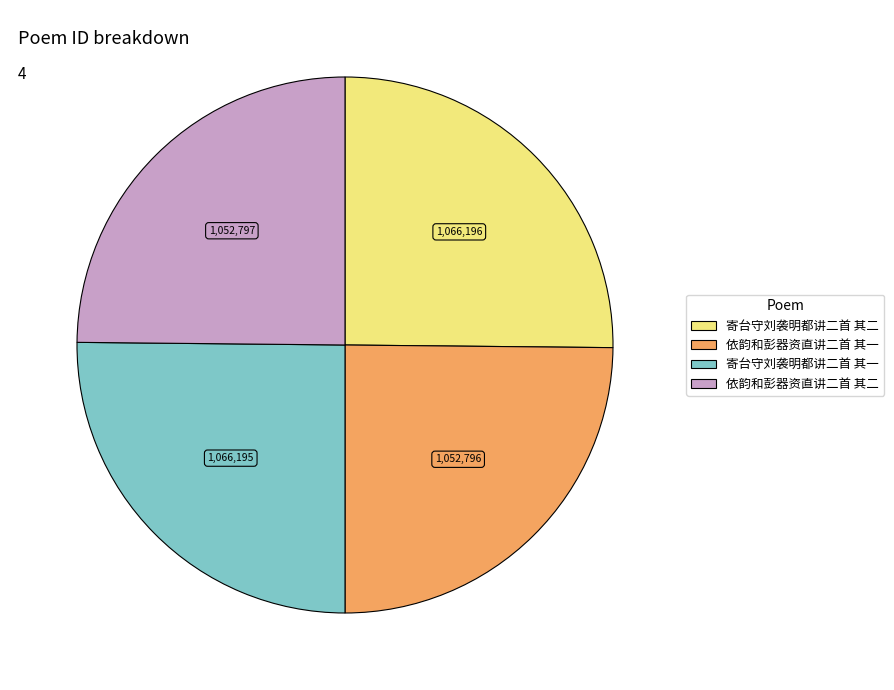

Is 依韵和彭器资直讲二首 其一 the majority of the pie?

No